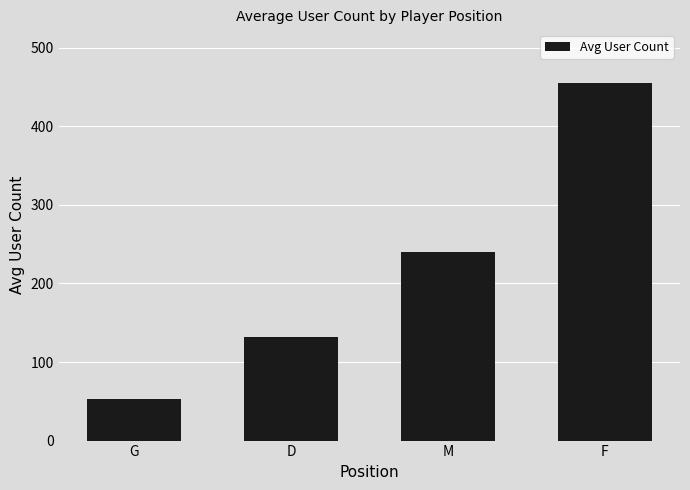

List the labels in order of value, largest first.

F, M, D, G